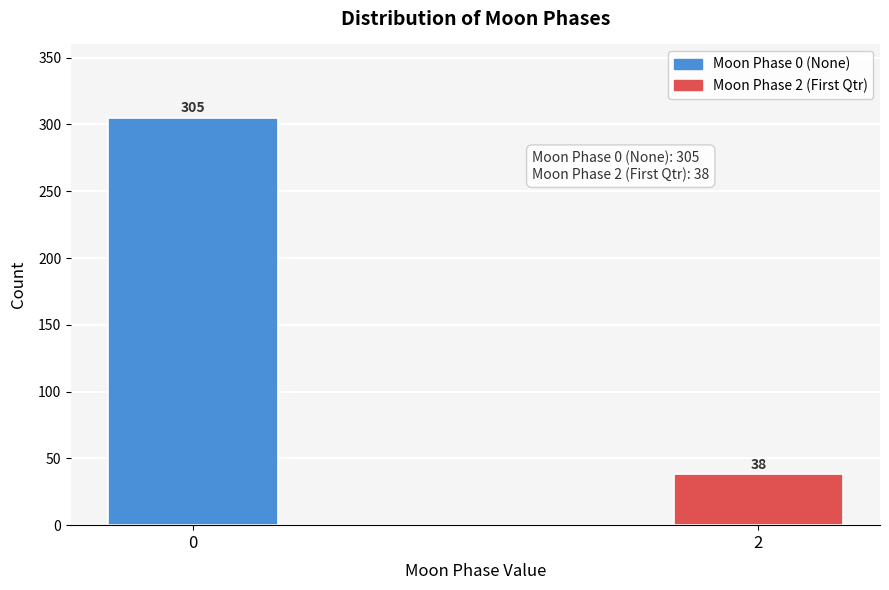

Reading right to left, transcribe all the data shown in this chart.

38	305